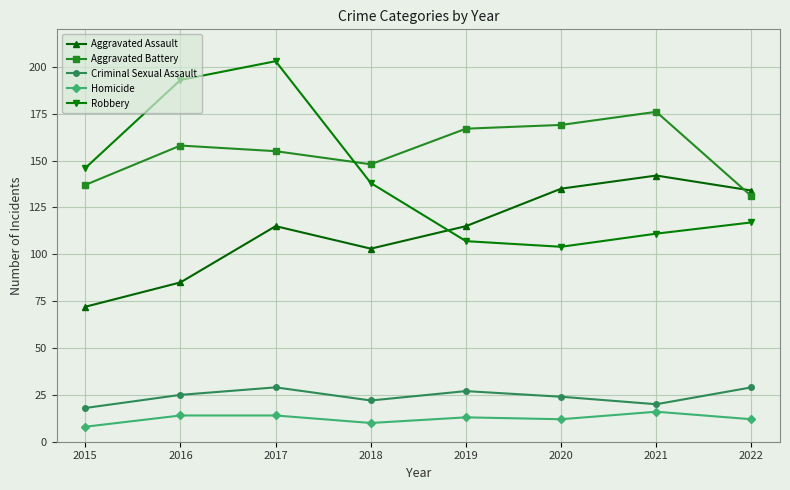

Reading right to left, extract all data points from this chart.

Aggravated Assault: 2022=134	2021=142	2020=135	2019=115	2018=103	2017=115	2016=85	2015=72
Aggravated Battery: 2022=131	2021=176	2020=169	2019=167	2018=148	2017=155	2016=158	2015=137
Criminal Sexual Assault: 2022=29	2021=20	2020=24	2019=27	2018=22	2017=29	2016=25	2015=18
Homicide: 2022=12	2021=16	2020=12	2019=13	2018=10	2017=14	2016=14	2015=8
Robbery: 2022=117	2021=111	2020=104	2019=107	2018=138	2017=203	2016=193	2015=146